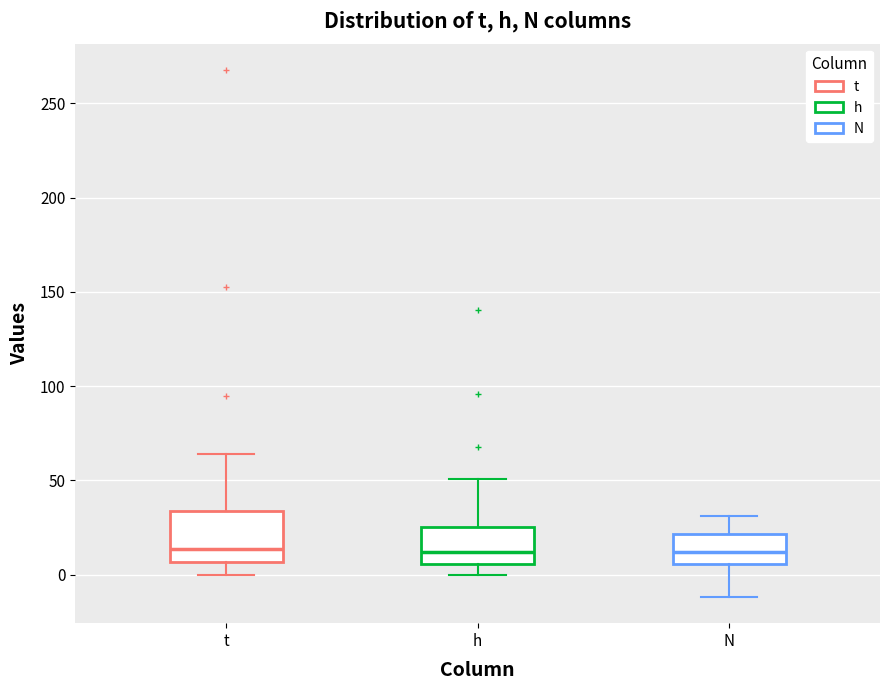

Where does the lower whisker of the box for h end on the y-axis? The values are not printed on the chart, so give them approximately, as read against the axis.

0